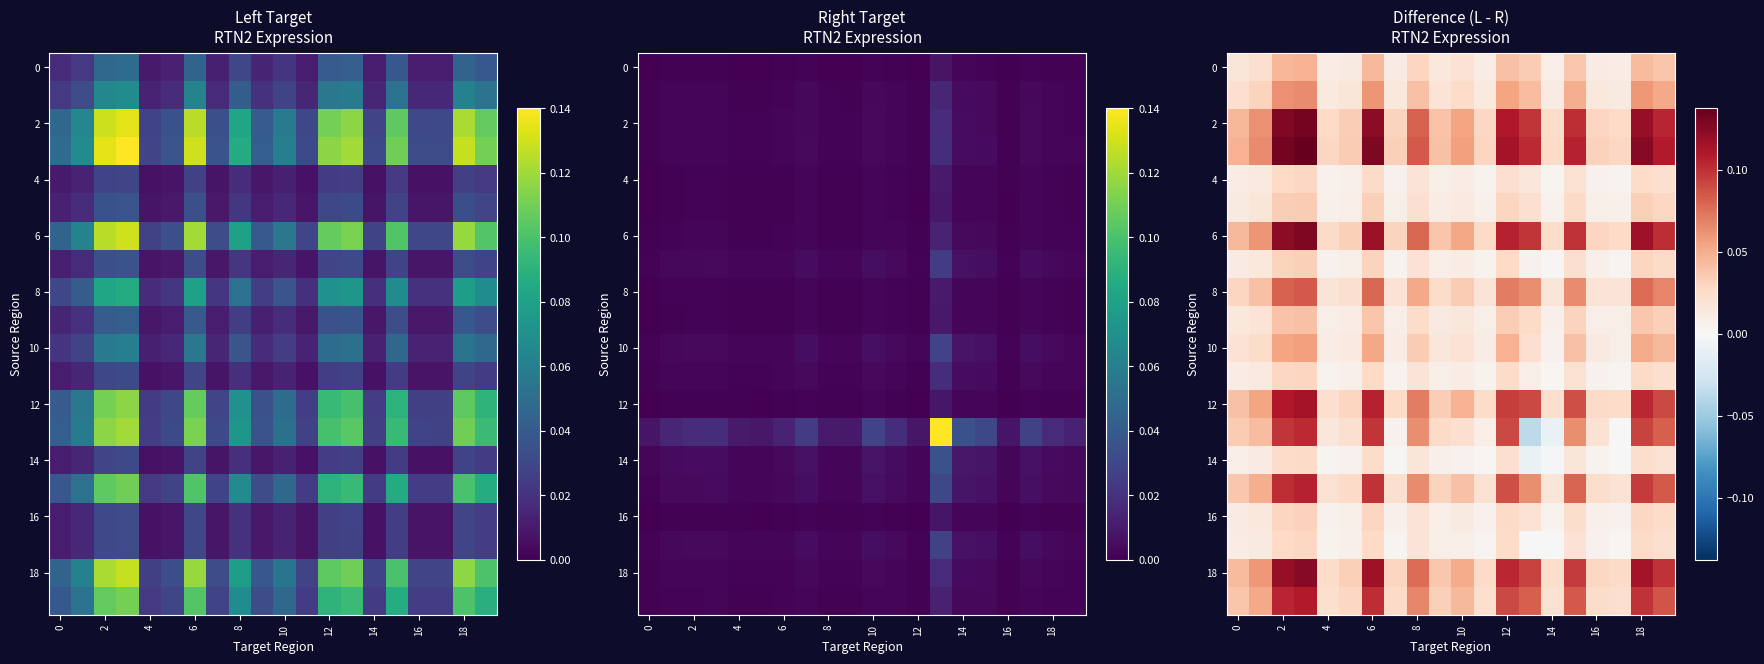

At how many categories does at least one series exceed 0?

20